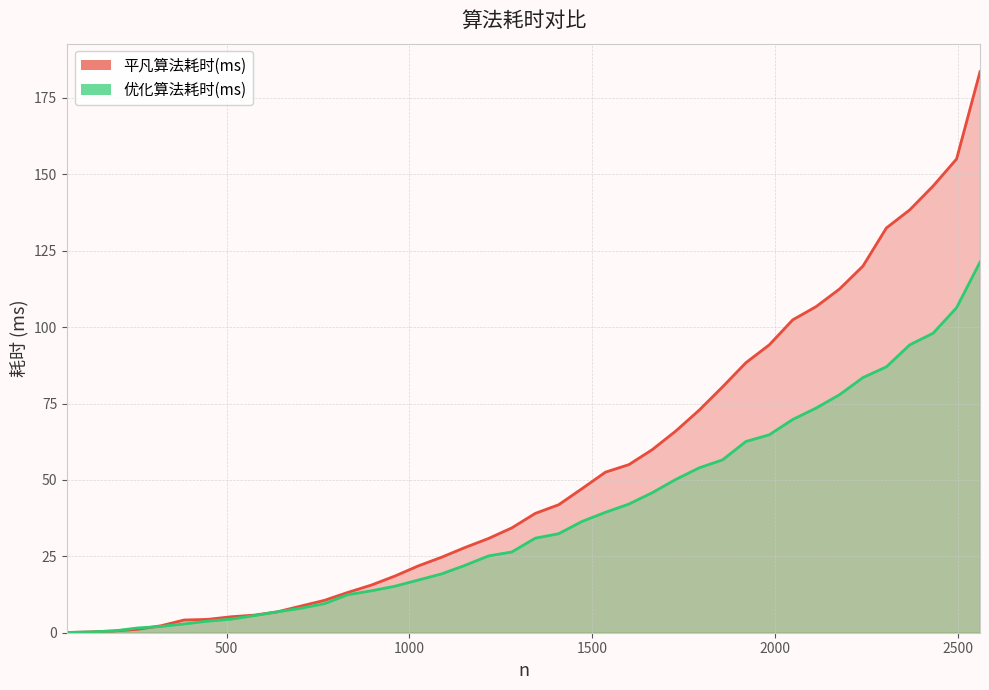

What is the value of the 优化算法耗时(ms) point at the 13th from the left?

12.5